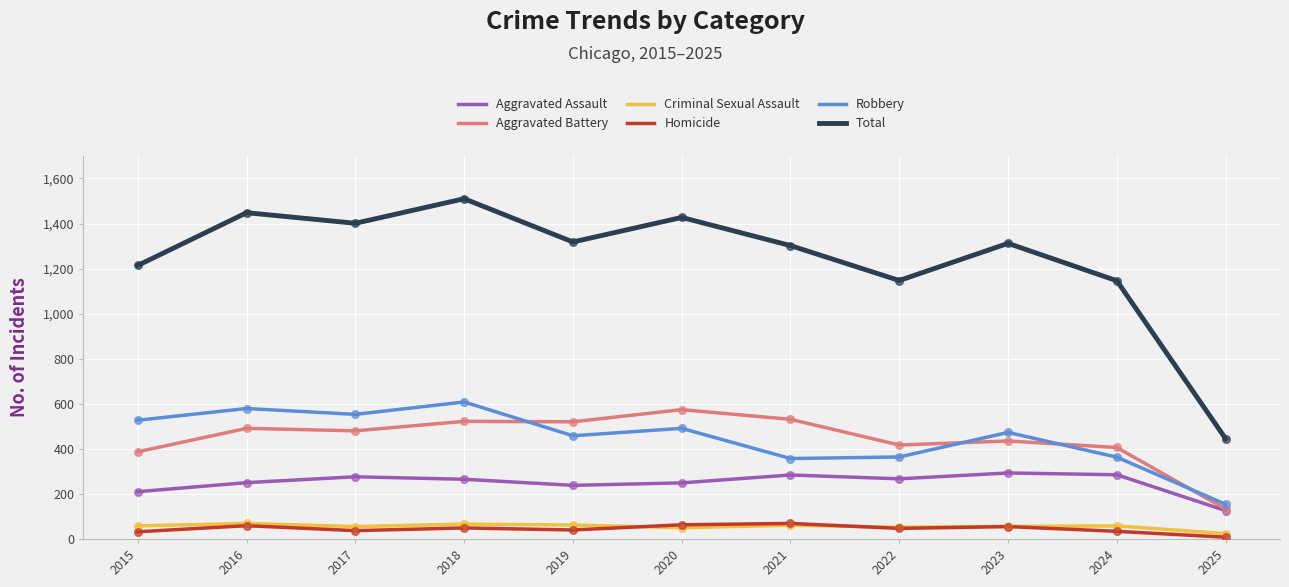

What is the total value across all series at 2020?

2854